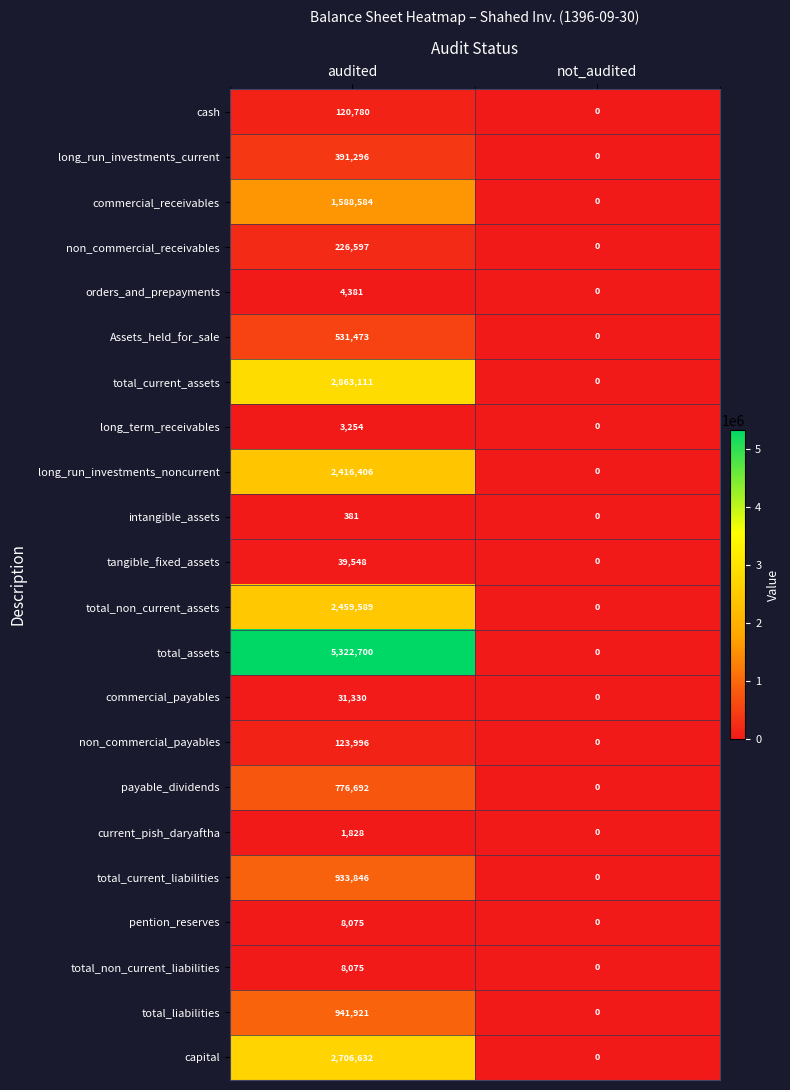

What is the difference between the maximum and minimum values in the capital series?

2706632